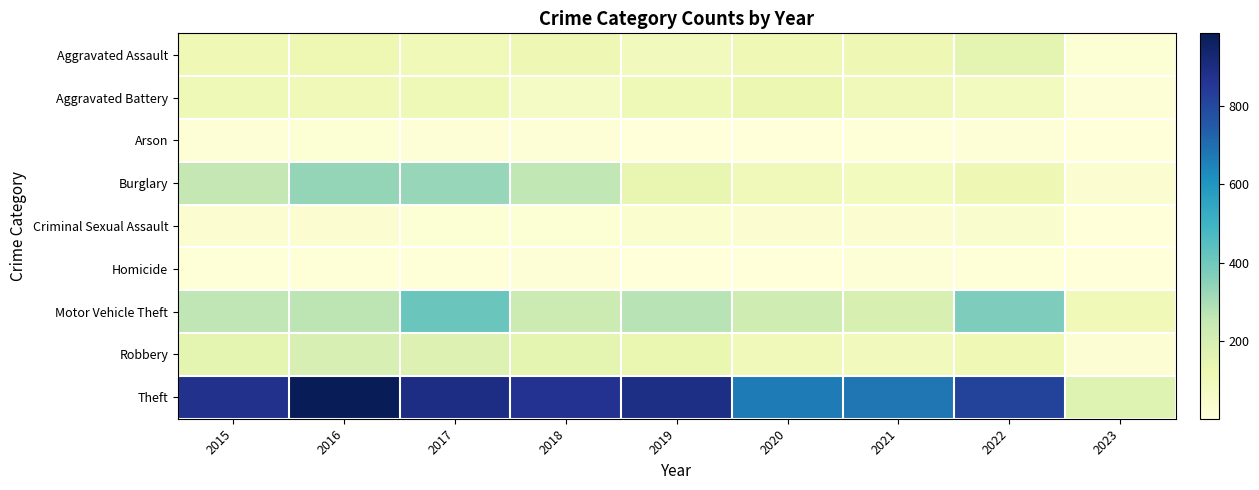

Reading left to right, transcribe all the data shown in this chart.

Aggravated Assault: 2015=110	2016=118	2017=105	2018=115	2019=92	2020=113	2021=115	2022=154	2023=20
Aggravated Battery: 2015=108	2016=102	2017=108	2018=67	2019=108	2020=126	2021=100	2022=81	2023=14
Arson: 2015=13	2016=20	2017=14	2018=12	2019=5	2020=4	2021=6	2022=11	2023=4
Burglary: 2015=254	2016=333	2017=329	2018=257	2019=143	2020=100	2021=90	2022=116	2023=27
Criminal Sexual Assault: 2015=28	2016=30	2017=21	2018=21	2019=35	2020=27	2021=26	2022=38	2023=4
Homicide: 2015=9	2016=7	2017=8	2018=10	2019=5	2020=2	2021=13	2022=9	2023=3
Motor Vehicle Theft: 2015=261	2016=265	2017=411	2018=231	2019=273	2020=222	2021=193	2022=373	2023=102
Robbery: 2015=154	2016=194	2017=178	2018=155	2019=135	2020=97	2021=91	2022=111	2023=22
Theft: 2015=874	2016=984	2017=892	2018=868	2019=891	2020=666	2021=678	2022=819	2023=173